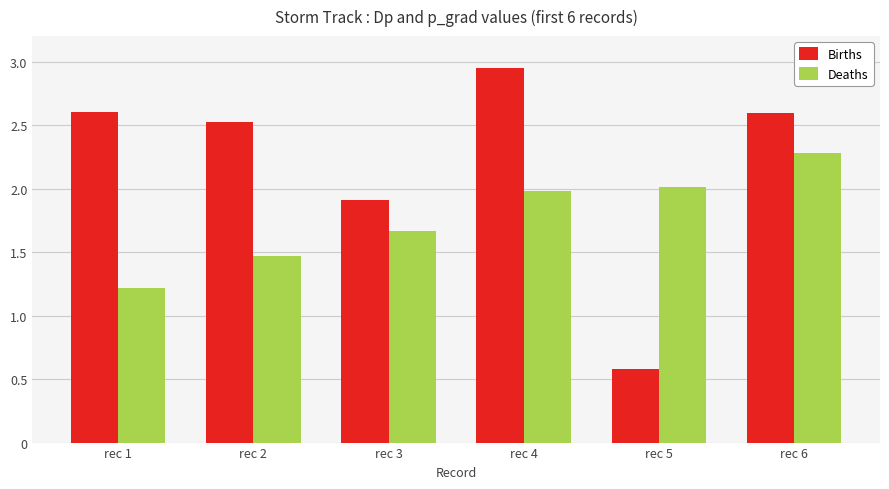

How many groups of bars are there?

6